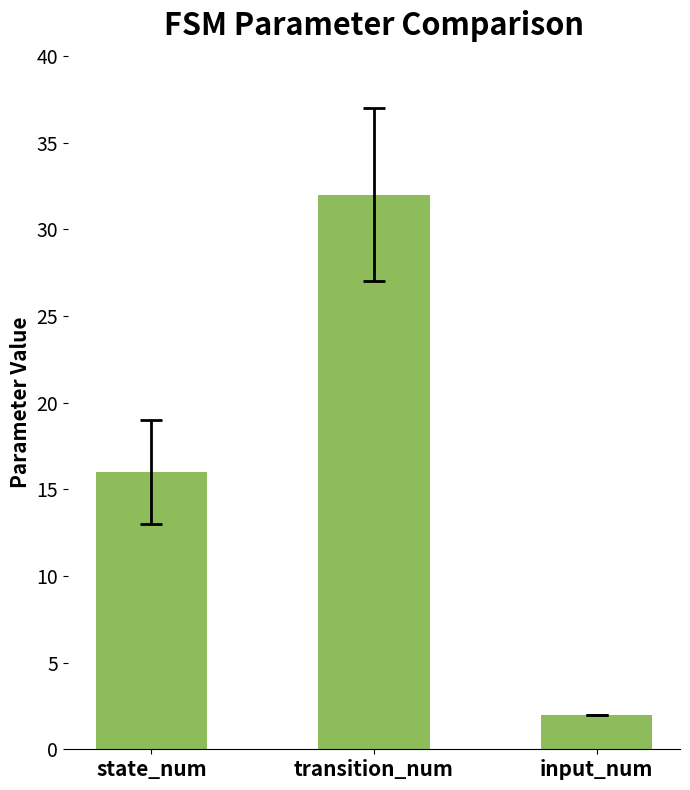

List the labels in order of value, smallest first.

input_num, state_num, transition_num